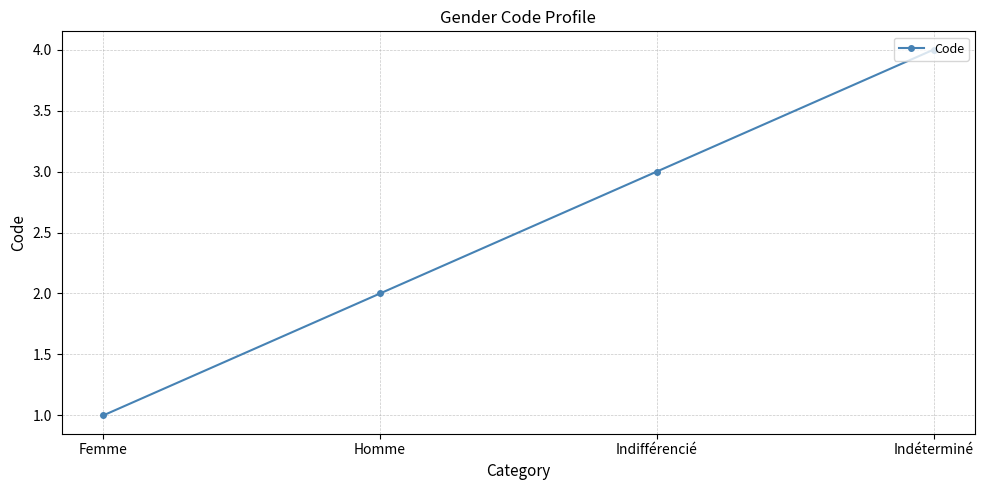

What is the smallest value displayed?

1